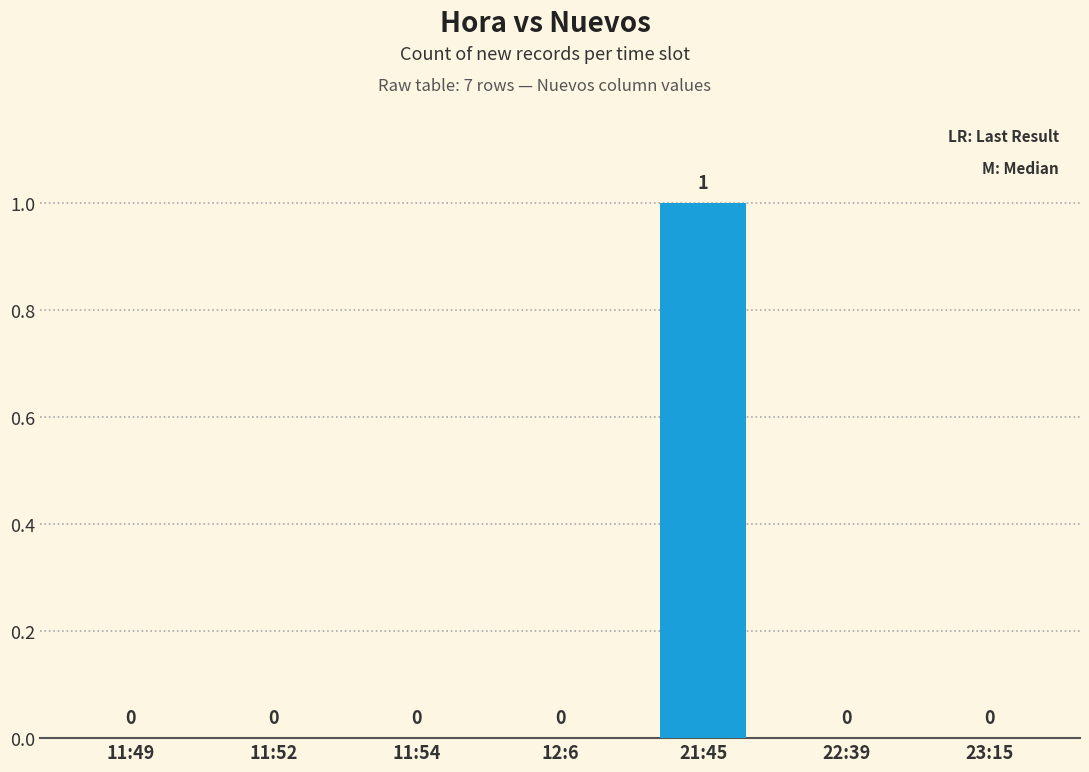

Are the bars horizontal?

No